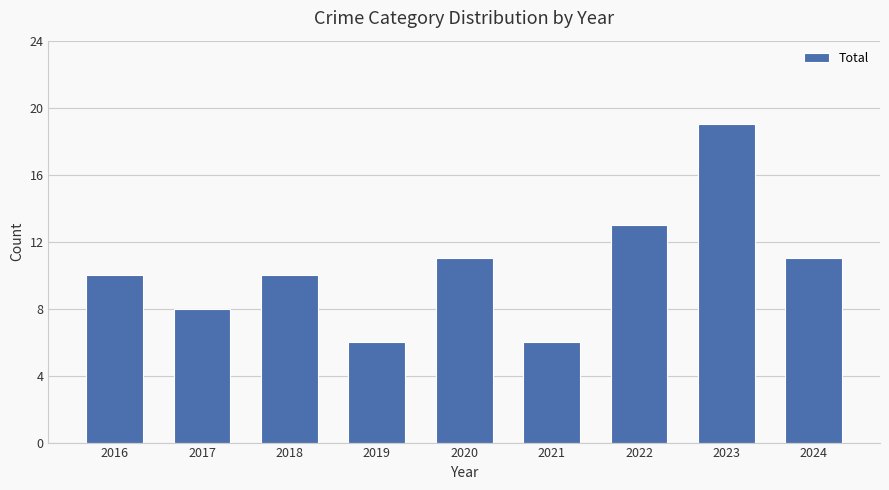

Reading left to right, what are all the values shown in this chart?

10	8	10	6	11	6	13	19	11